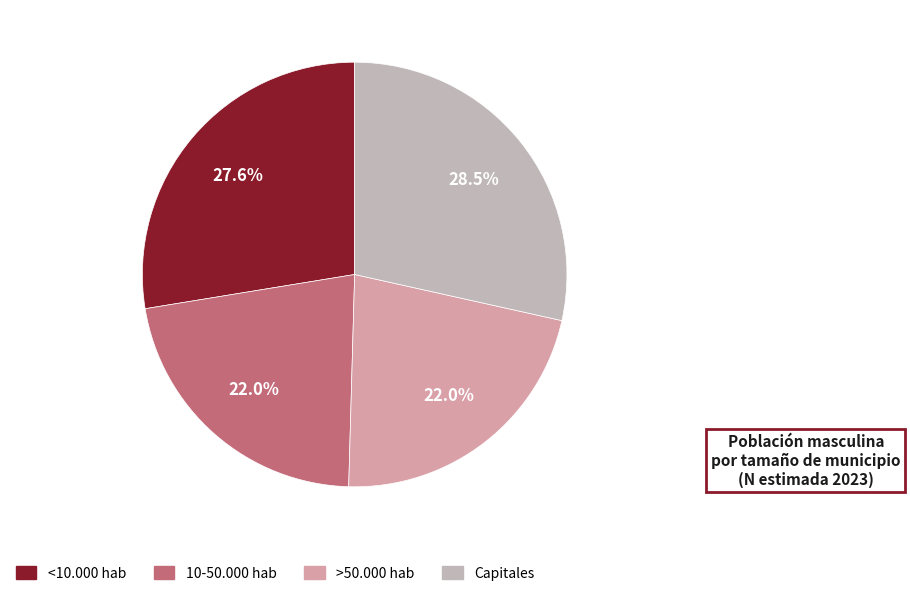

To the nearest percent, what is the average slice percentage?

25%